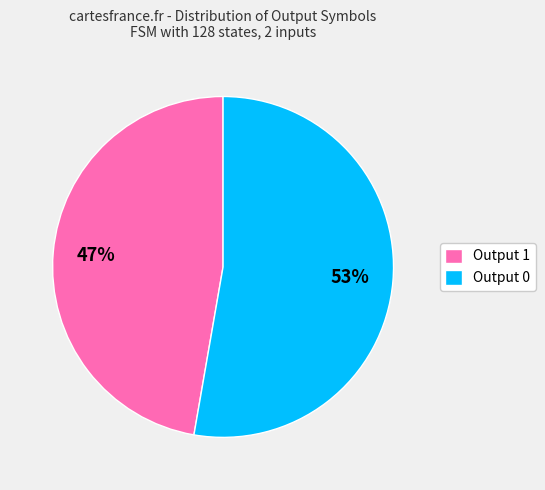

What is the largest slice in the pie chart?

Output 0